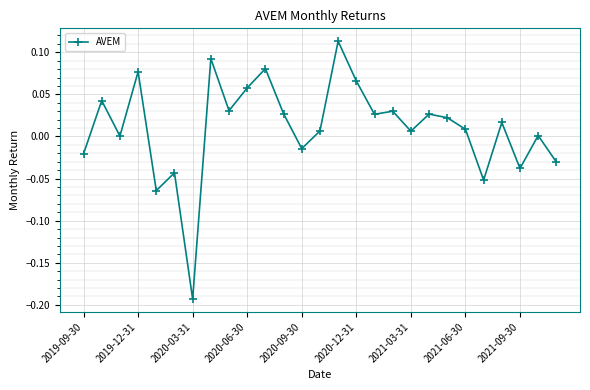

What is the sum of all values?

0.3